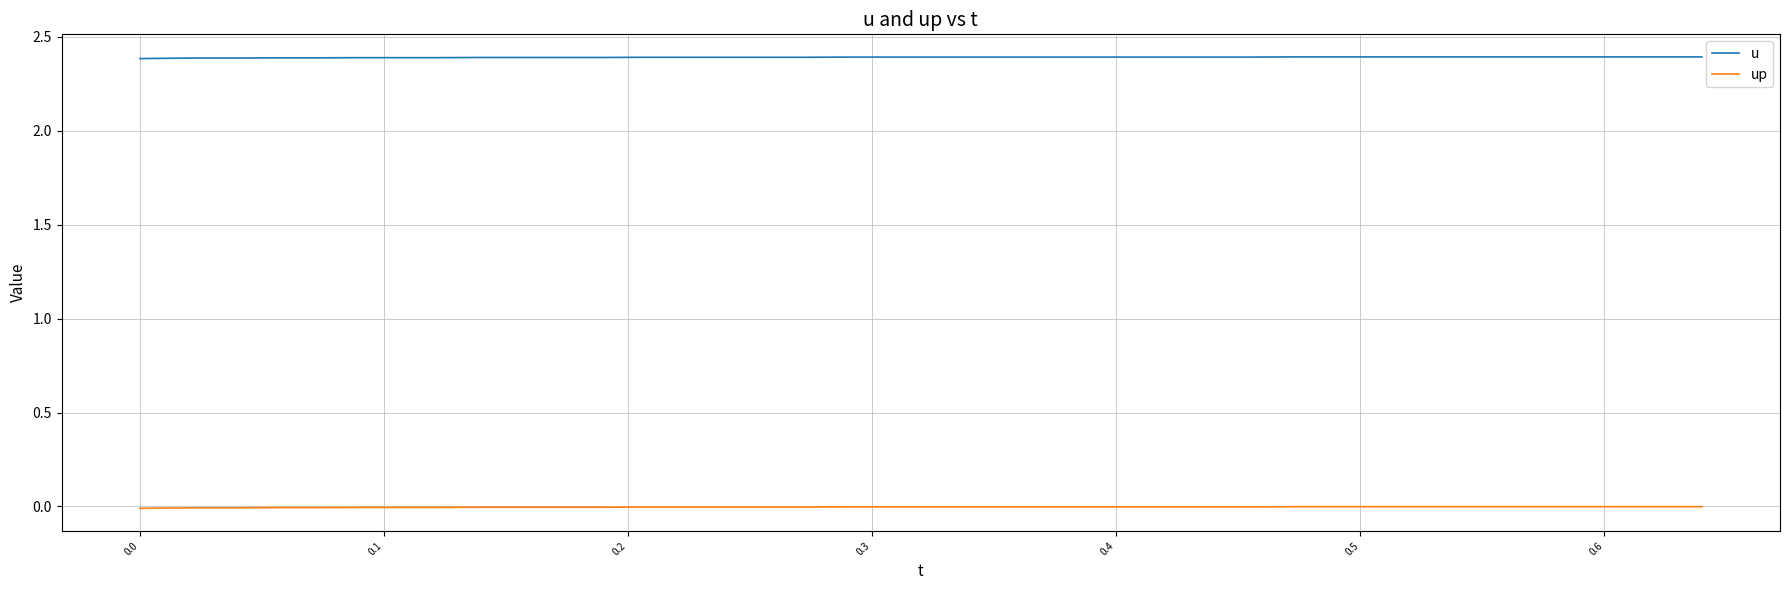

Which series has the largest total across all categories?

u